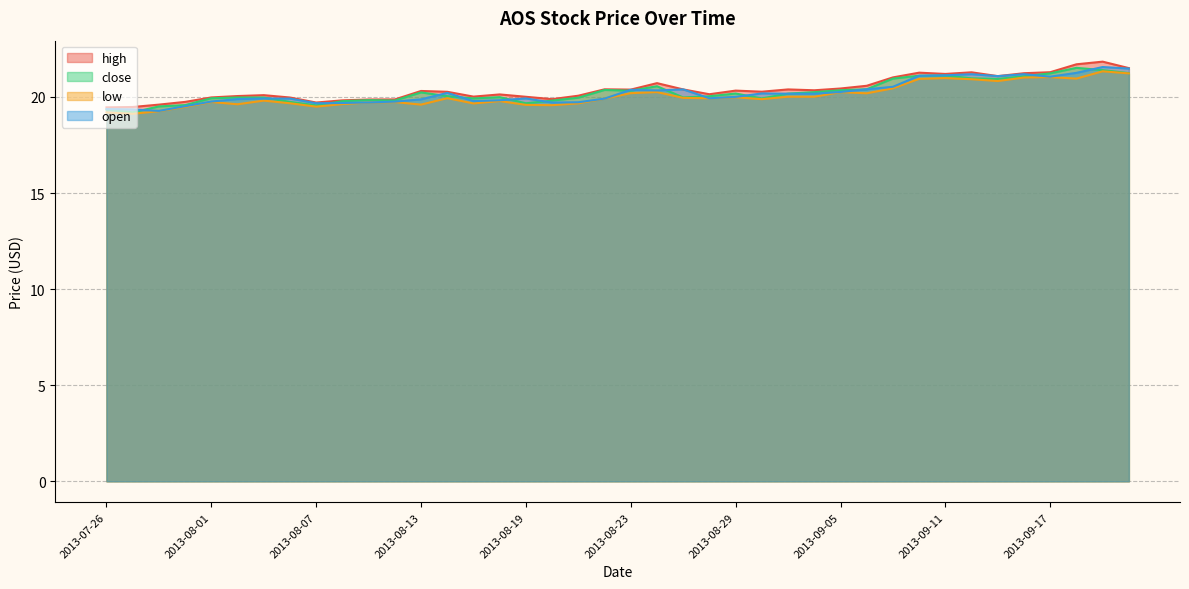

Reading right to left, list all the values displayed in this chart.

high: 2013-09-20=21.5	2013-09-19=21.8	2013-09-18=21.7	2013-09-17=21.3	2013-09-16=21.2	2013-09-13=21.1	2013-09-12=21.3	2013-09-11=21.2	2013-09-10=21.3	2013-09-09=21.0	2013-09-06=20.6	2013-09-05=20.4	2013-09-04=20.3	2013-09-03=20.4	2013-08-30=20.3	2013-08-29=20.3	2013-08-28=20.1	2013-08-27=20.4	2013-08-26=20.7	2013-08-23=20.4	2013-08-22=20.4	2013-08-21=20.1	2013-08-20=19.9	2013-08-19=20.0	2013-08-16=20.1	2013-08-15=20.0	2013-08-14=20.3	2013-08-13=20.3	2013-08-12=19.9	2013-08-09=19.9	2013-08-08=19.8	2013-08-07=19.7	2013-08-06=20.0	2013-08-05=20.1	2013-08-02=20.0	2013-08-01=20.0	2013-07-31=19.7	2013-07-30=19.6	2013-07-29=19.5	2013-07-26=19.5
close: 2013-09-20=21.2	2013-09-19=21.4	2013-09-18=21.5	2013-09-17=21.2	2013-09-16=21.1	2013-09-13=20.9	2013-09-12=21.0	2013-09-11=21.1	2013-09-10=21.1	2013-09-09=21.0	2013-09-06=20.4	2013-09-05=20.3	2013-09-04=20.2	2013-09-03=20.2	2013-08-30=19.9	2013-08-29=20.2	2013-08-28=20.0	2013-08-27=20.0	2013-08-26=20.6	2013-08-23=20.3	2013-08-22=20.4	2013-08-21=20.0	2013-08-20=19.8	2013-08-19=19.7	2013-08-16=20.0	2013-08-15=19.9	2013-08-14=20.0	2013-08-13=20.2	2013-08-12=19.8	2013-08-09=19.8	2013-08-08=19.8	2013-08-07=19.6	2013-08-06=19.7	2013-08-05=20.0	2013-08-02=20.0	2013-08-01=19.9	2013-07-31=19.6	2013-07-30=19.5	2013-07-29=19.2	2013-07-26=19.3
low: 2013-09-20=21.2	2013-09-19=21.3	2013-09-18=21.0	2013-09-17=21.0	2013-09-16=21.0	2013-09-13=20.8	2013-09-12=20.9	2013-09-11=21.0	2013-09-10=20.9	2013-09-09=20.4	2013-09-06=20.2	2013-09-05=20.2	2013-09-04=20.0	2013-09-03=20.0	2013-08-30=19.9	2013-08-29=20.0	2013-08-28=19.9	2013-08-27=20.0	2013-08-26=20.3	2013-08-23=20.2	2013-08-22=19.9	2013-08-21=19.7	2013-08-20=19.6	2013-08-19=19.6	2013-08-16=19.8	2013-08-15=19.7	2013-08-14=19.9	2013-08-13=19.6	2013-08-12=19.7	2013-08-09=19.7	2013-08-08=19.6	2013-08-07=19.5	2013-08-06=19.7	2013-08-05=19.8	2013-08-02=19.6	2013-08-01=19.7	2013-07-31=19.5	2013-07-30=19.3	2013-07-29=19.1	2013-07-26=19.2
open: 2013-09-20=21.5	2013-09-19=21.6	2013-09-18=21.3	2013-09-17=21.1	2013-09-16=21.2	2013-09-13=21.1	2013-09-12=21.2	2013-09-11=21.1	2013-09-10=21.1	2013-09-09=20.5	2013-09-06=20.4	2013-09-05=20.3	2013-09-04=20.2	2013-09-03=20.2	2013-08-30=20.2	2013-08-29=20.0	2013-08-28=19.9	2013-08-27=20.4	2013-08-26=20.3	2013-08-23=20.4	2013-08-22=19.9	2013-08-21=19.7	2013-08-20=19.7	2013-08-19=19.9	2013-08-16=19.8	2013-08-15=19.8	2013-08-14=20.2	2013-08-13=19.9	2013-08-12=19.8	2013-08-09=19.7	2013-08-08=19.7	2013-08-07=19.7	2013-08-06=19.9	2013-08-05=19.9	2013-08-02=19.9	2013-08-01=19.8	2013-07-31=19.5	2013-07-30=19.3	2013-07-29=19.3	2013-07-26=19.4